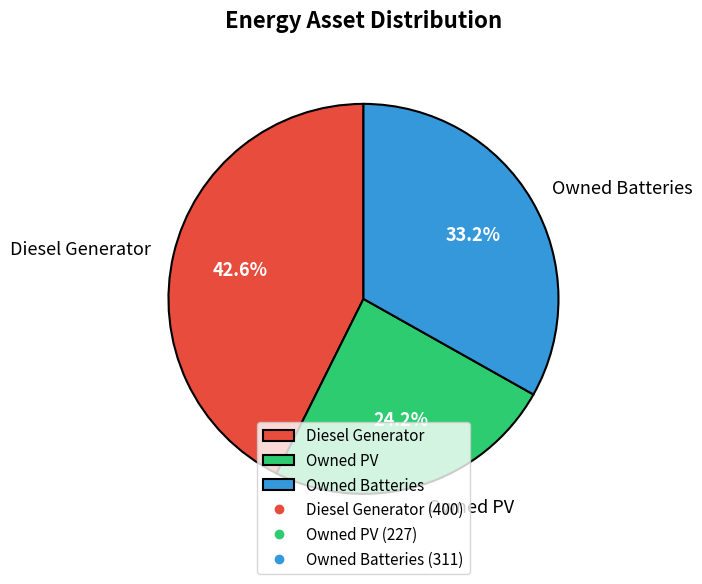

Is Owned Batteries the majority of the pie?

No